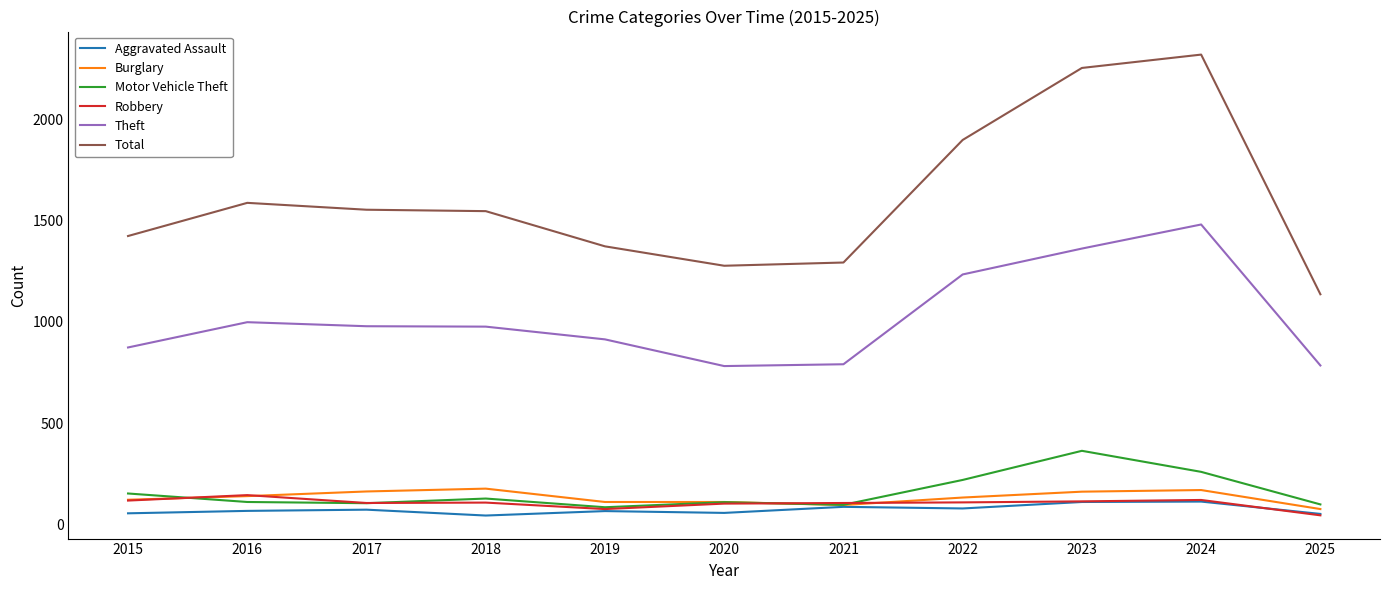

Which series has the largest range (max minus min)?

Total